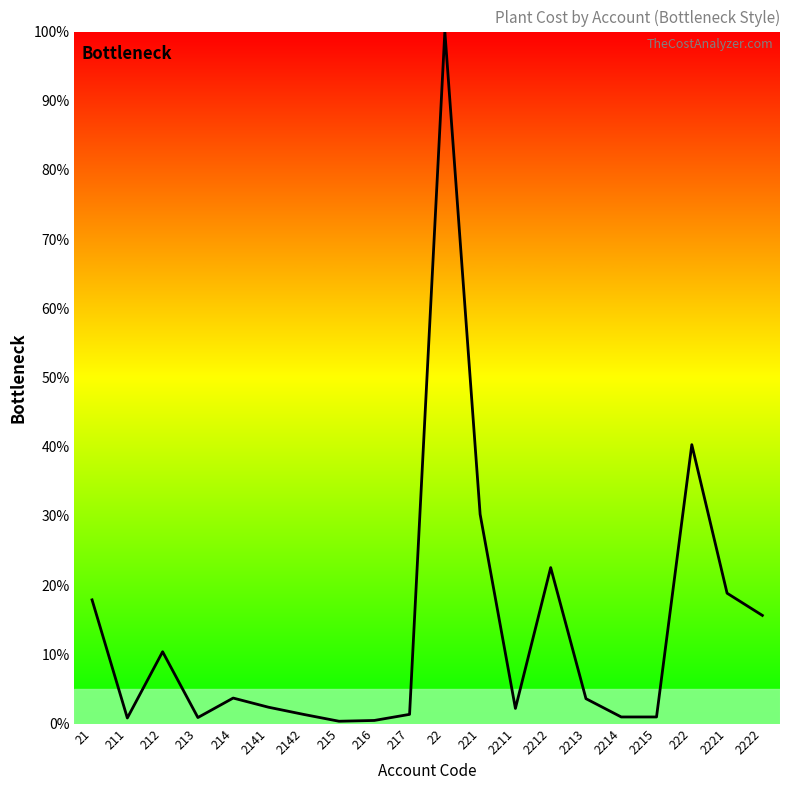

What position from the right is 2221?

2